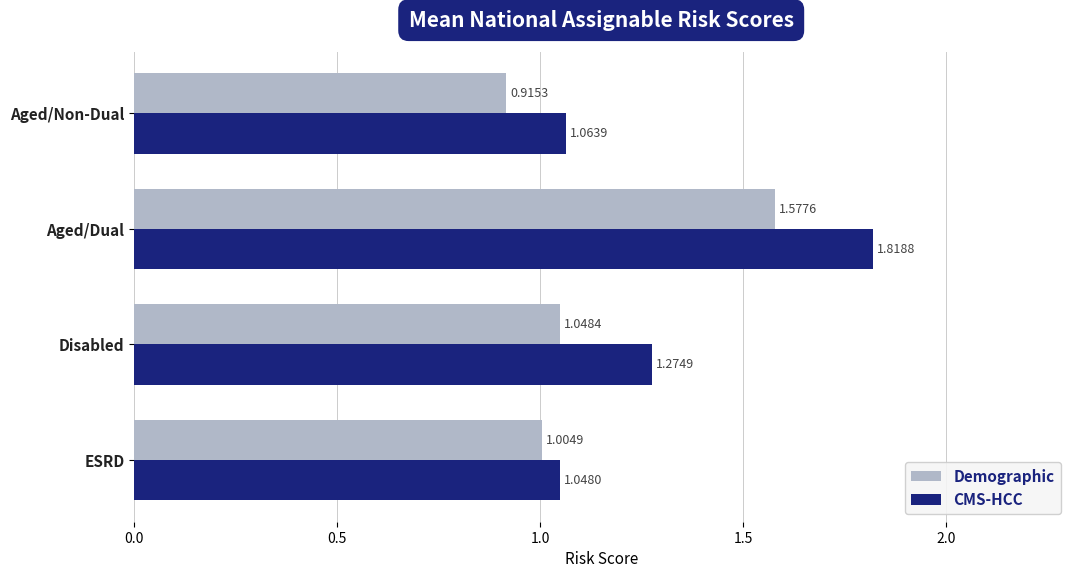

At how many categories does at least one series exceed 1?

4